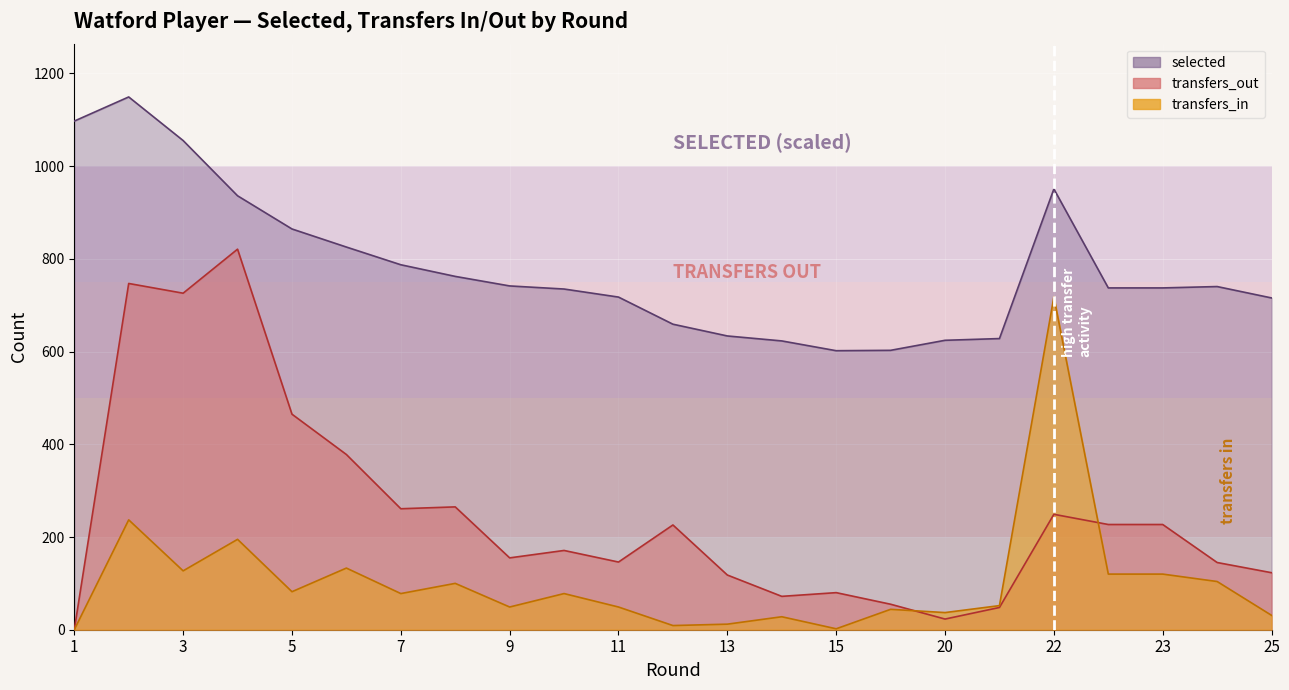

How many data points in selected are above 737?

13